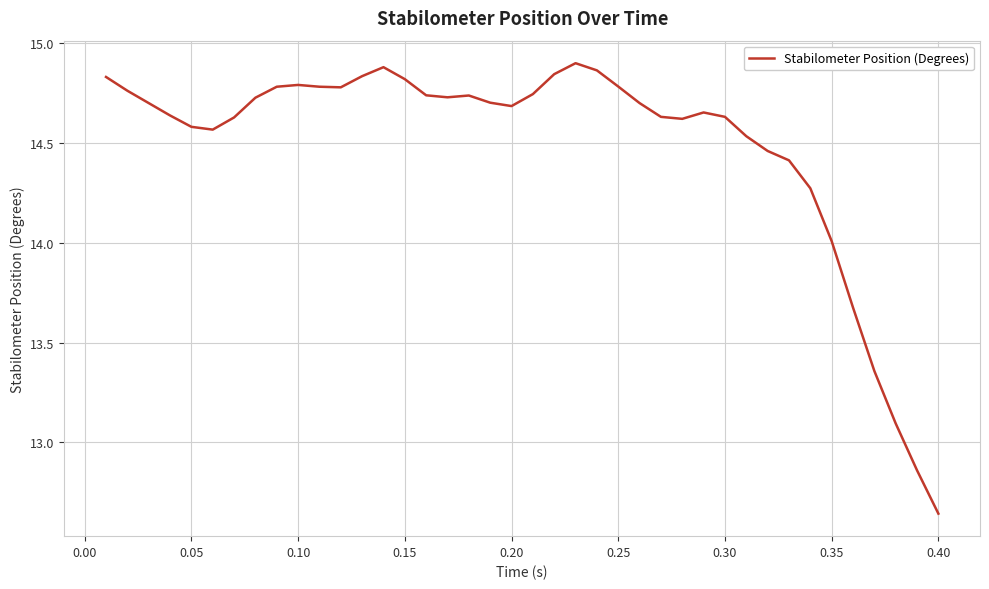

What is the difference between the maximum and minimum values?

2.3